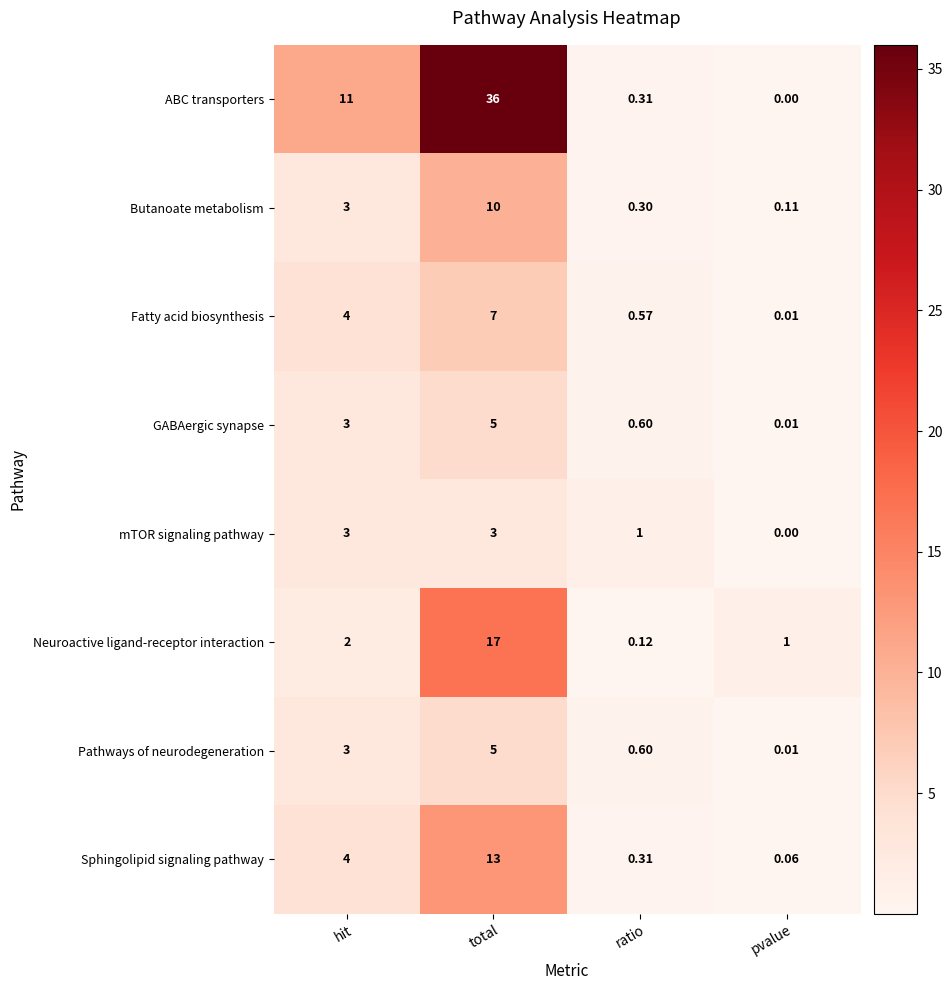

Where is Neuroactive ligand-receptor interaction nearest to the value 8?

hit